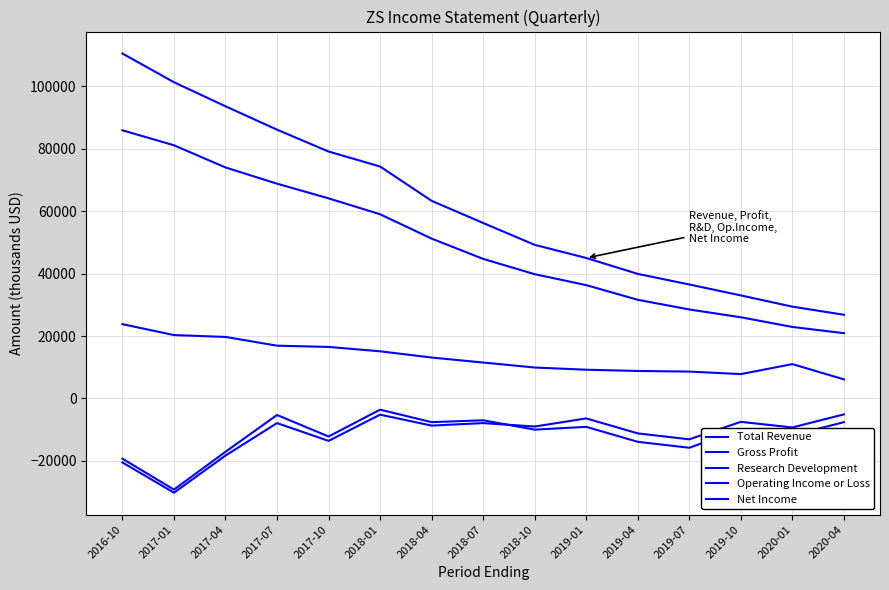

Does the chart display data point markers on the line(s)?

No